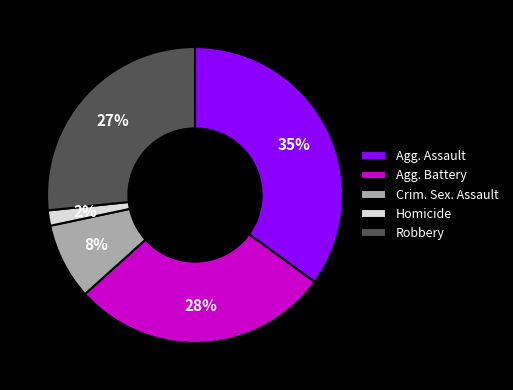

Approximately how many times larger is the value at Agg. Assault compared to Robbery?

1.3